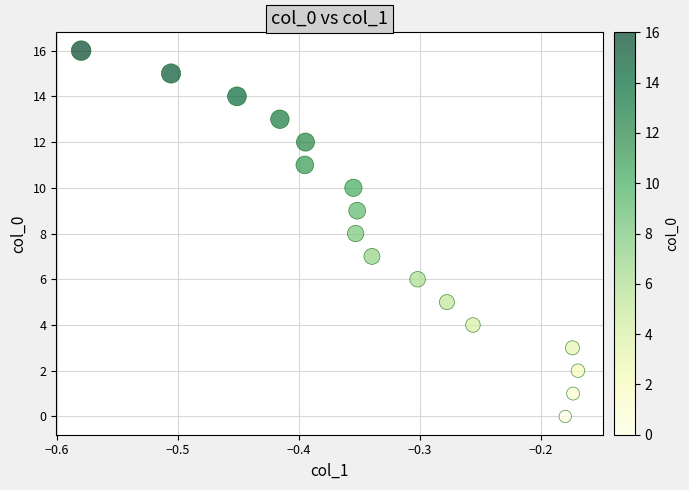

What is the range of Y values (max minus min)?

16